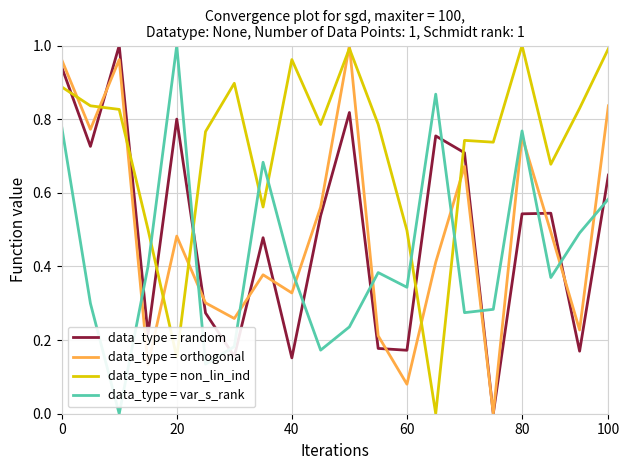

True or false: data_type = var_s_rank and data_type = non_lin_ind cross at least once.

True